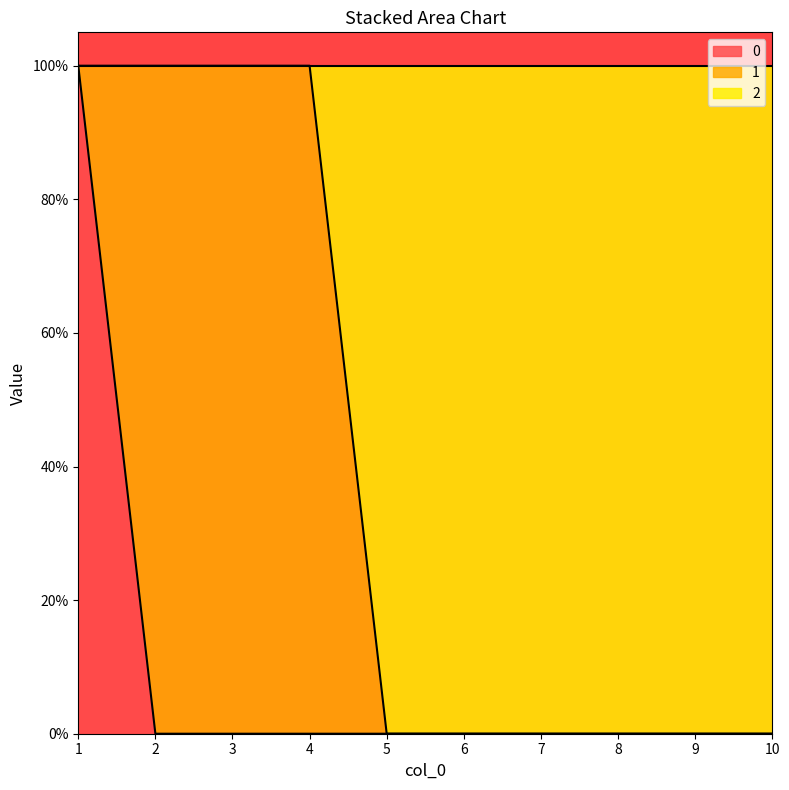

What is the sum of all 0 values?

1